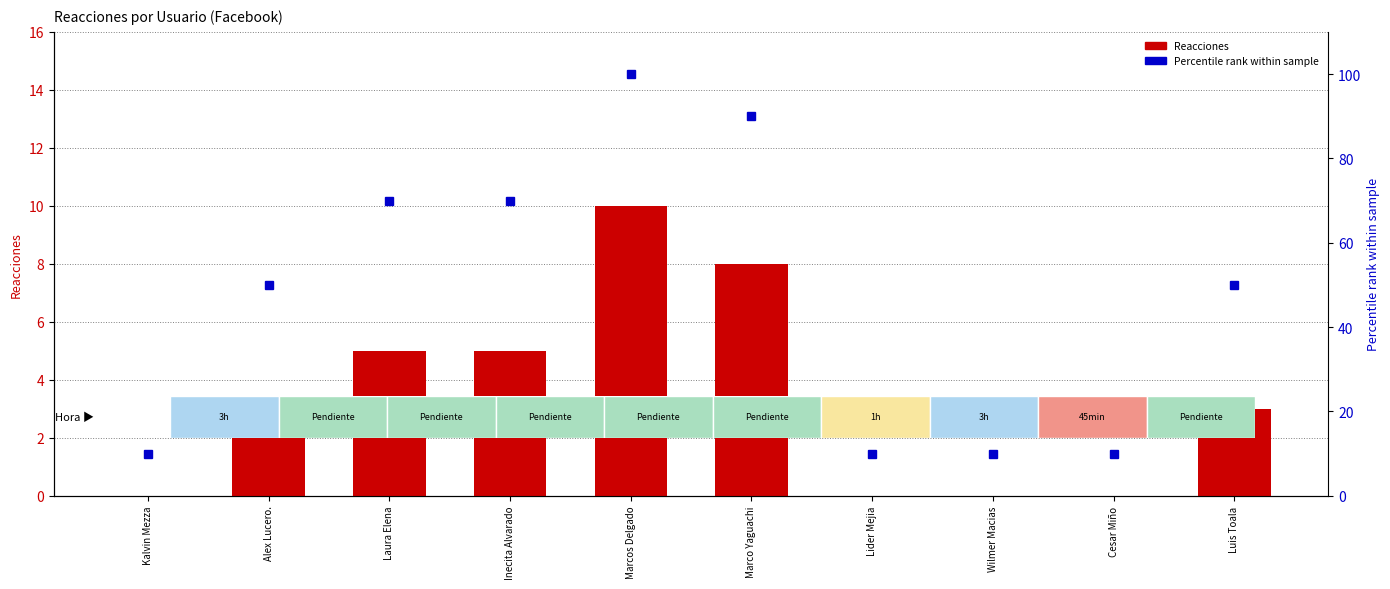

Which has a higher value, Marcos Delgado or Alex Lucero.?

Marcos Delgado